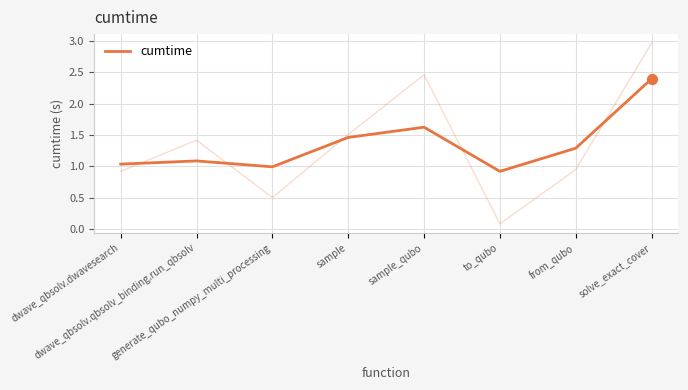

Which has a higher value, solve_exact_cover or sample_qubo?

solve_exact_cover